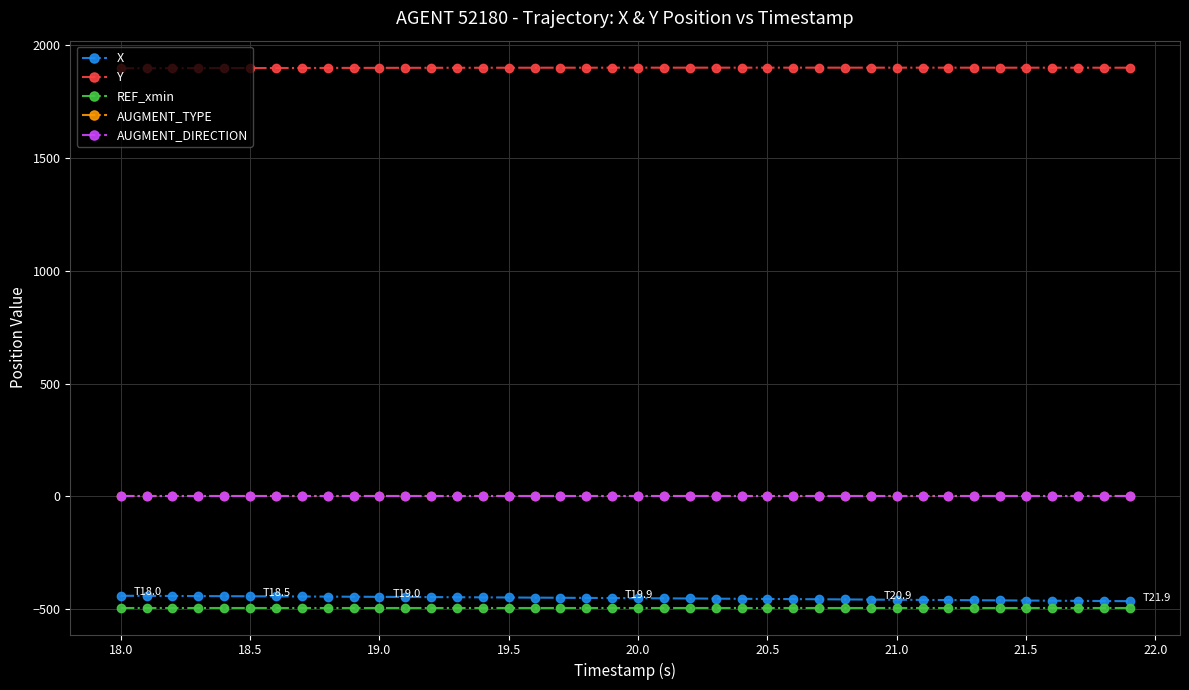

What is the value of the X point at the 17th from the left?

-448.0